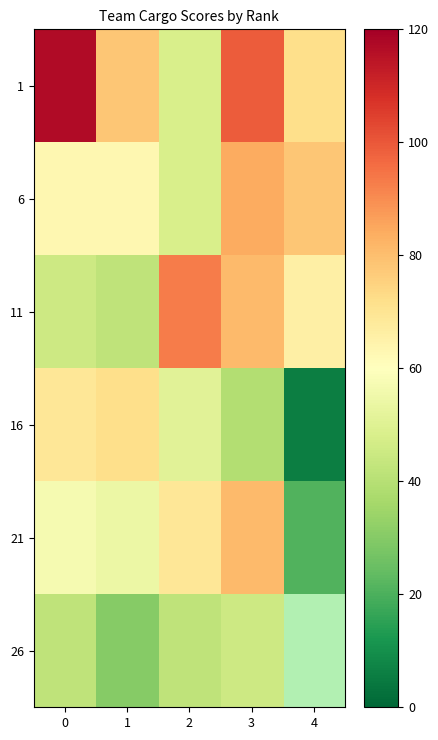

What is the spread (max minus min) of values at 2?

51.0